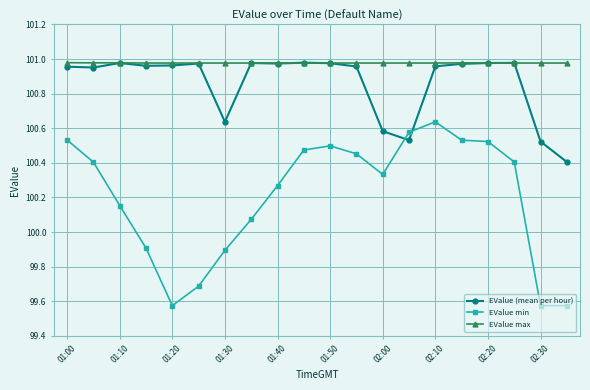

What is the lowest value of the EValue (mean per hour) series?

100.4